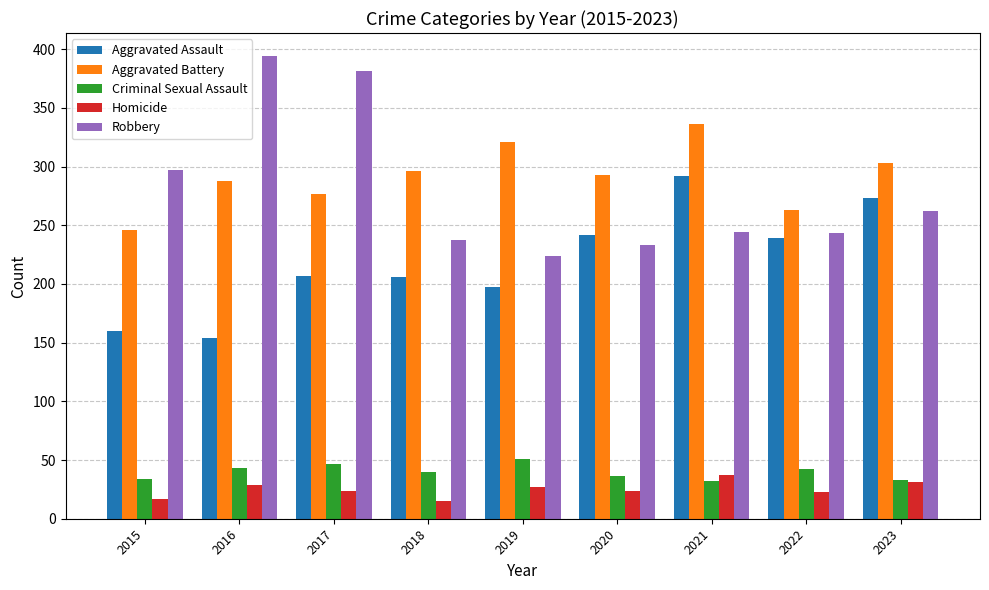

What is the spread (max minus min) of values at 2017?

357